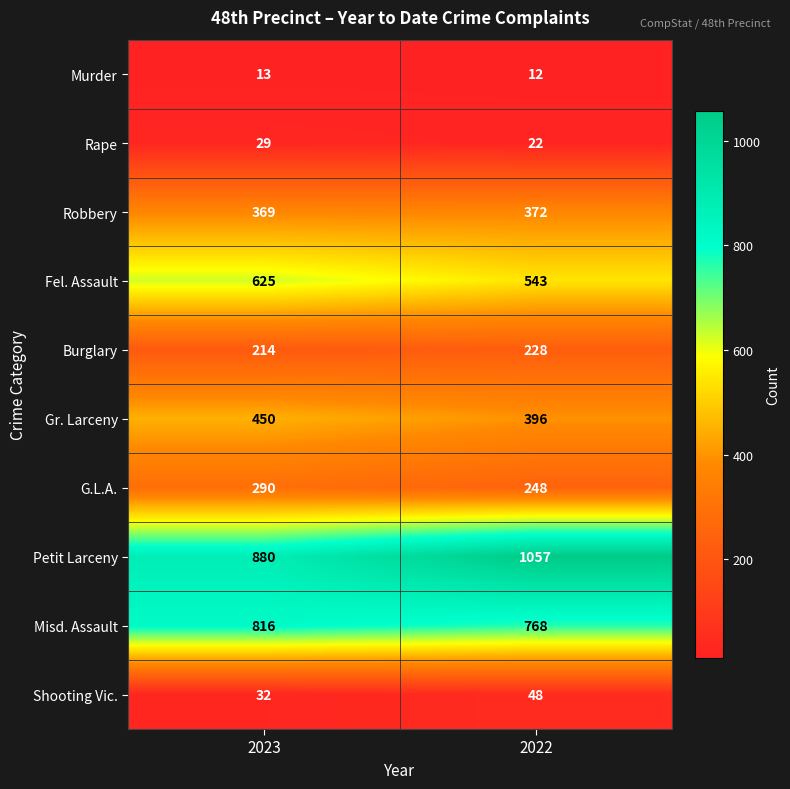

What is the difference between the Shooting Vic. values at 2023 and 2022?

16